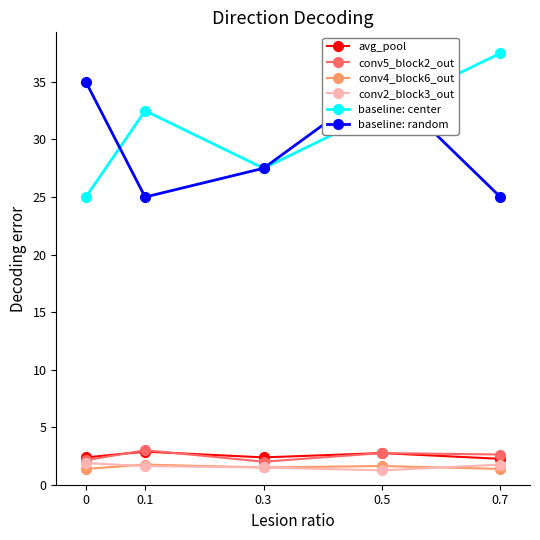

List the labels in order of baseline: center value, smallest first.

0, 0.3, 0.1, 0.5, 0.7